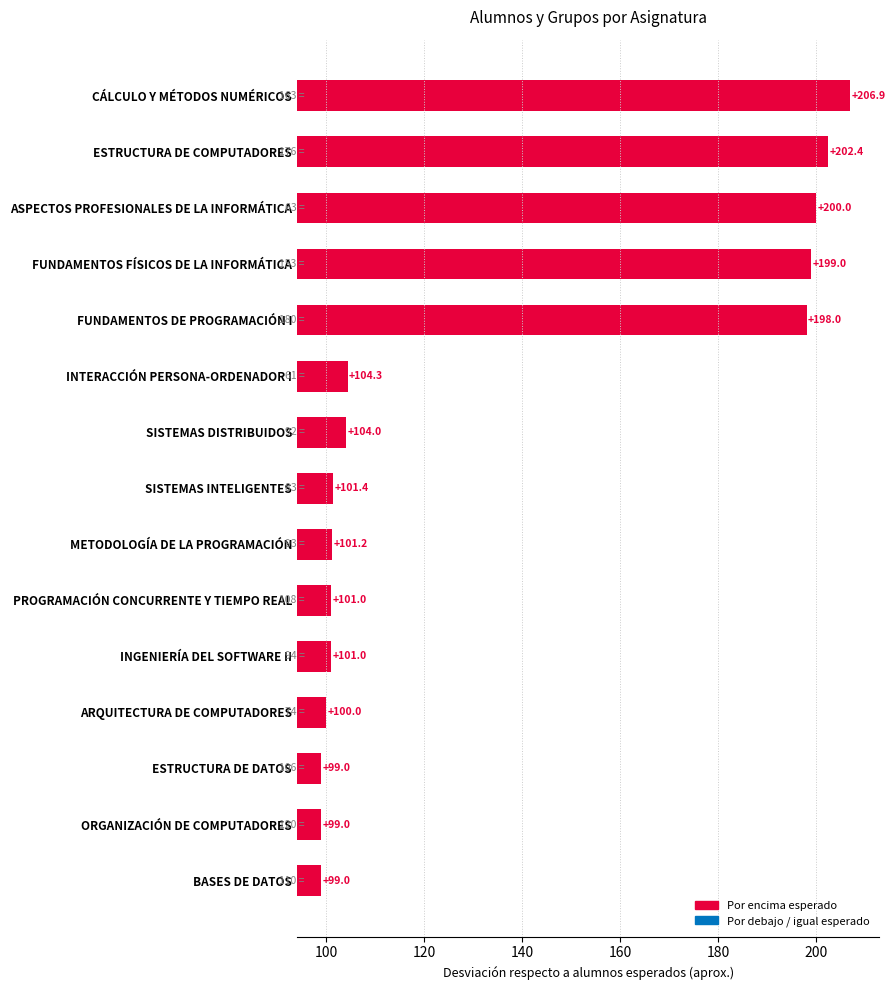

What is the difference between the maximum and minimum values?

107.9